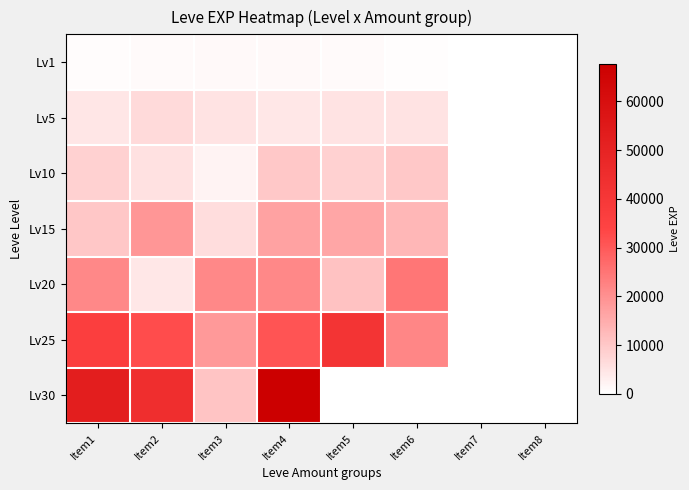

Which series has the largest range (max minus min)?

Lv30